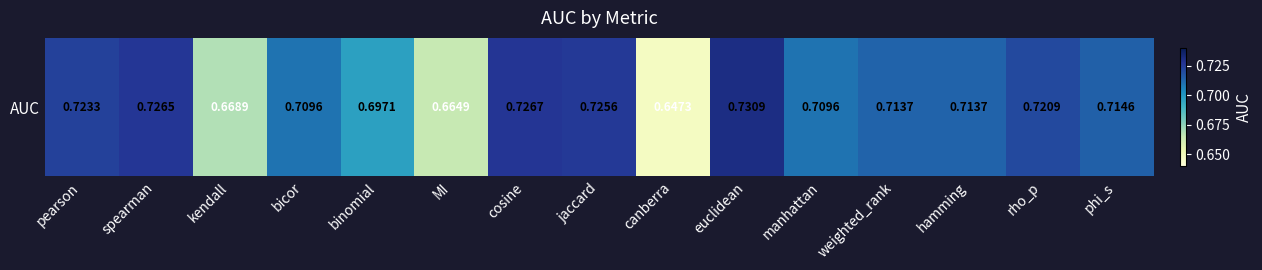

Which category has the highest value across all series?

euclidean